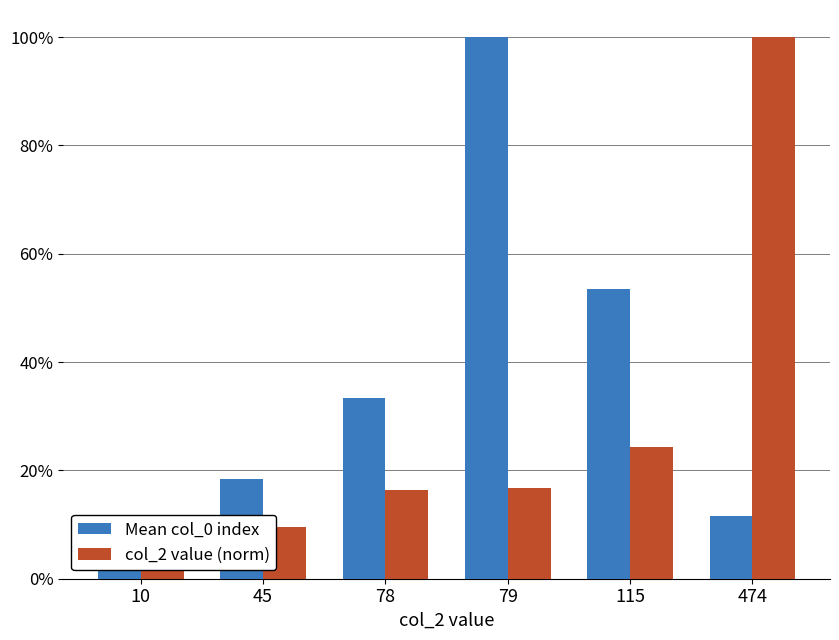

What are all the series names shown in the legend?

Mean col_0 index, col_2 value (norm)